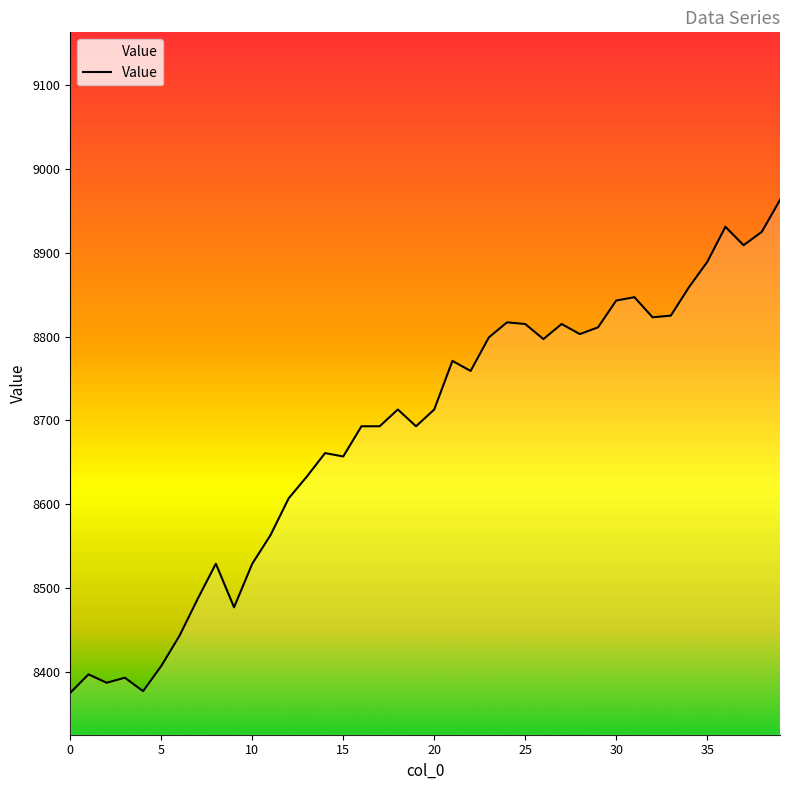

What is the smallest value displayed?

8375